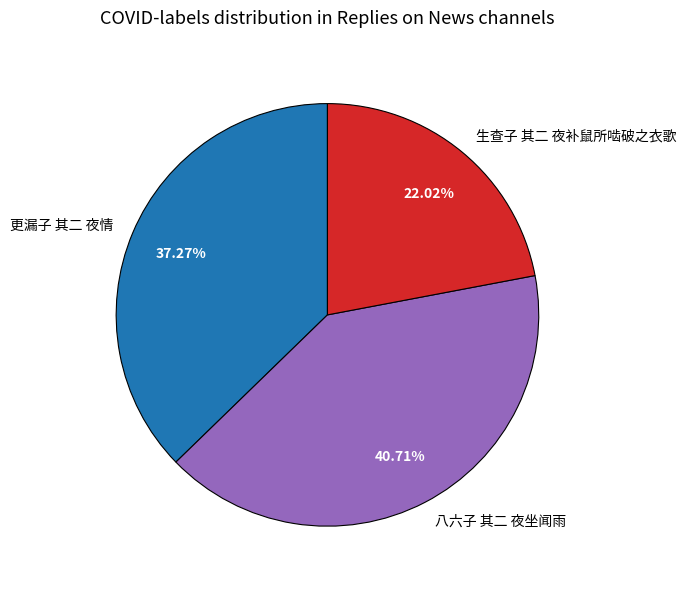

The 生查子 其二 夜补鼠所啮破之衣歌 slice represents 30% of the pie. True or false?

False